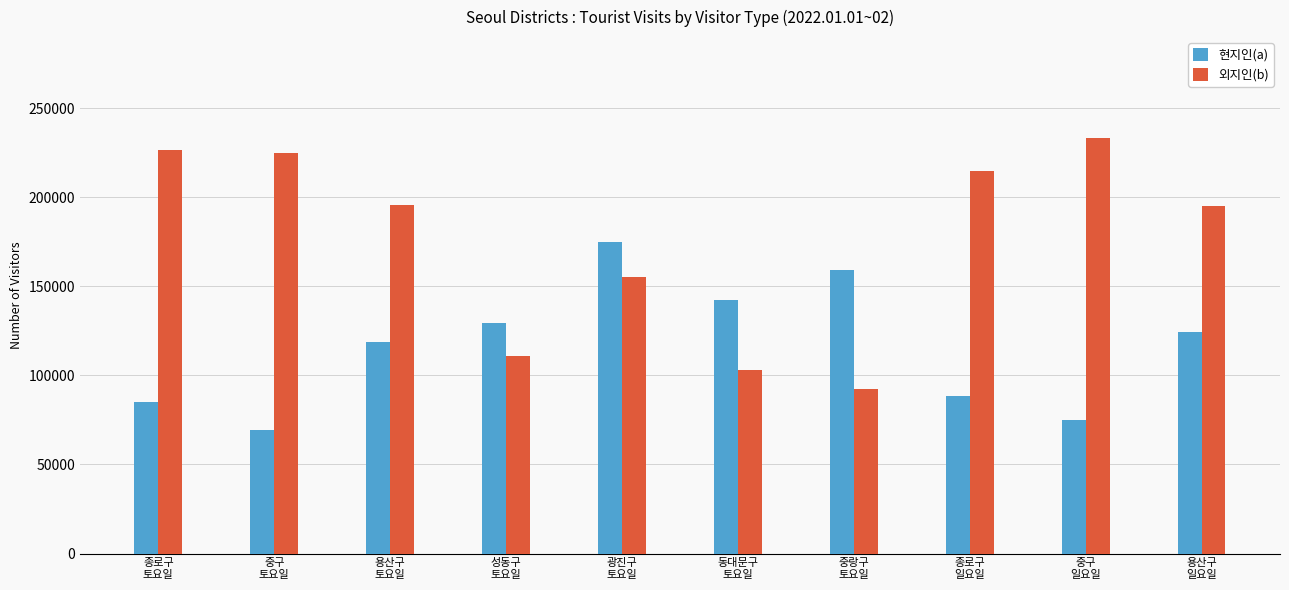

True or false: 현지인(a) has a value of 195094.5 at 성동구
토요일.

False